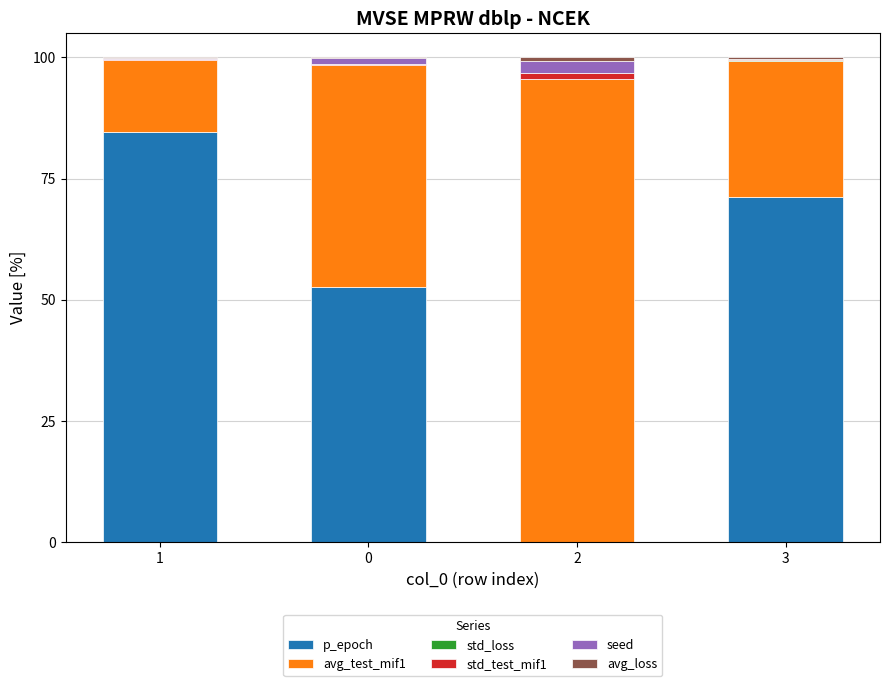

What is the total value across all series at 1?

100.0